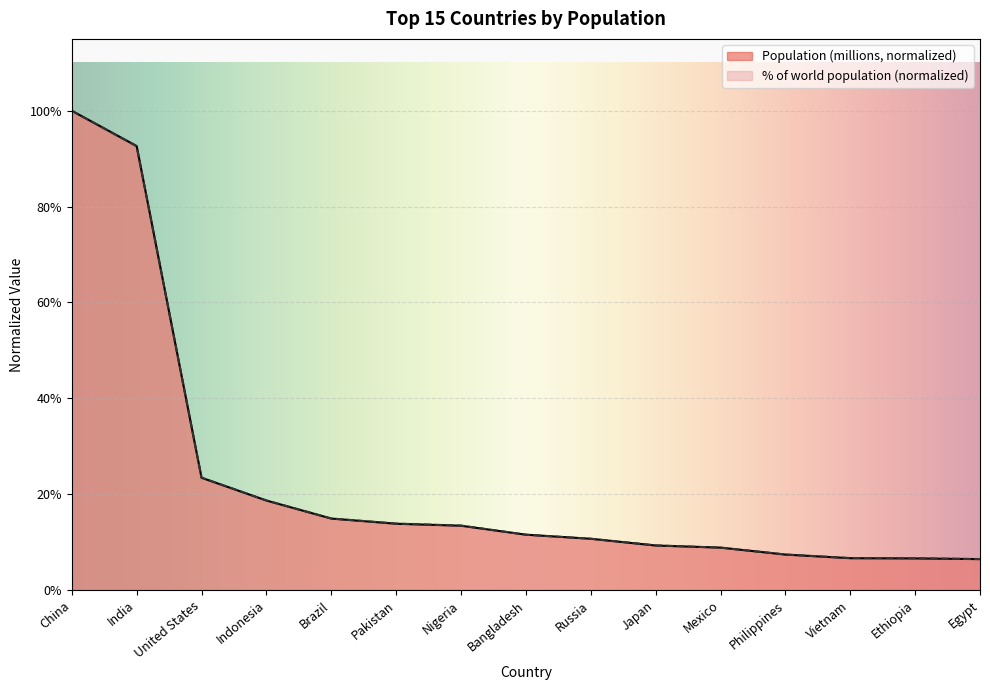

How many times do % of world population and Population (millions) cross each other?

5